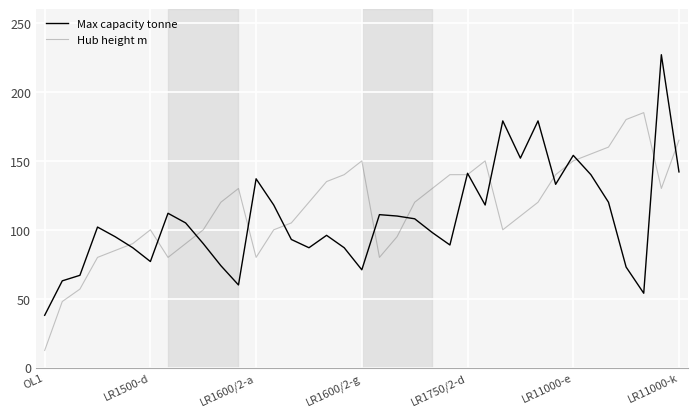

Rank the series by their maximum value, from lowest to highest.

Hub height m, Max capacity tonne